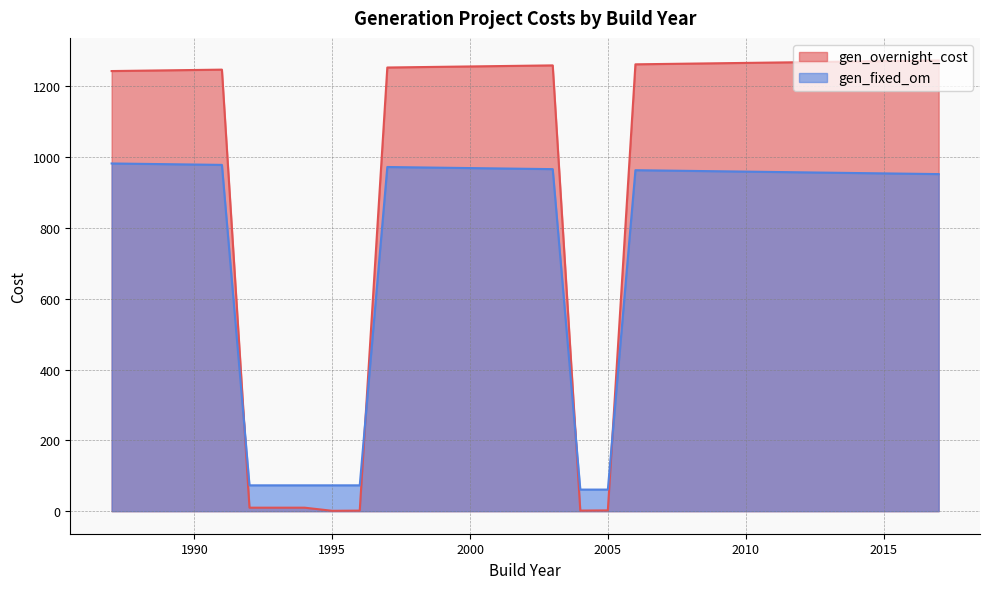

The gen_overnight_cost series shows 1267.0 at 2011. True or false?

True